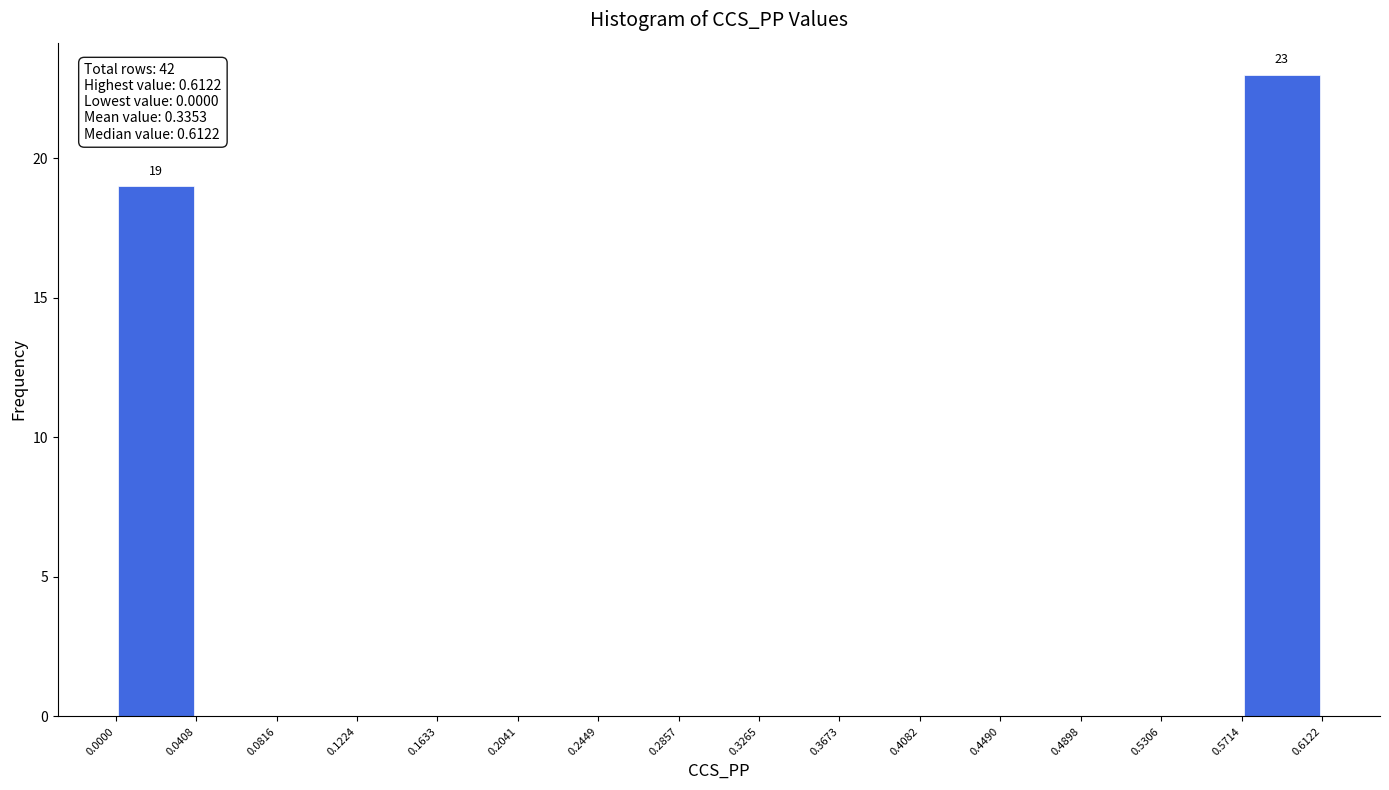

Over which range of the x-axis is the bar tallest?

0.5714 to 0.6122